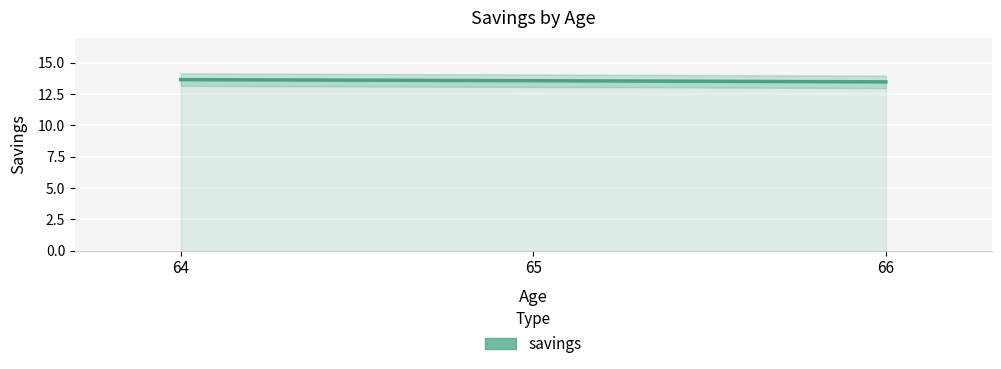

True or false: the data shows 4.4 at 65.

False